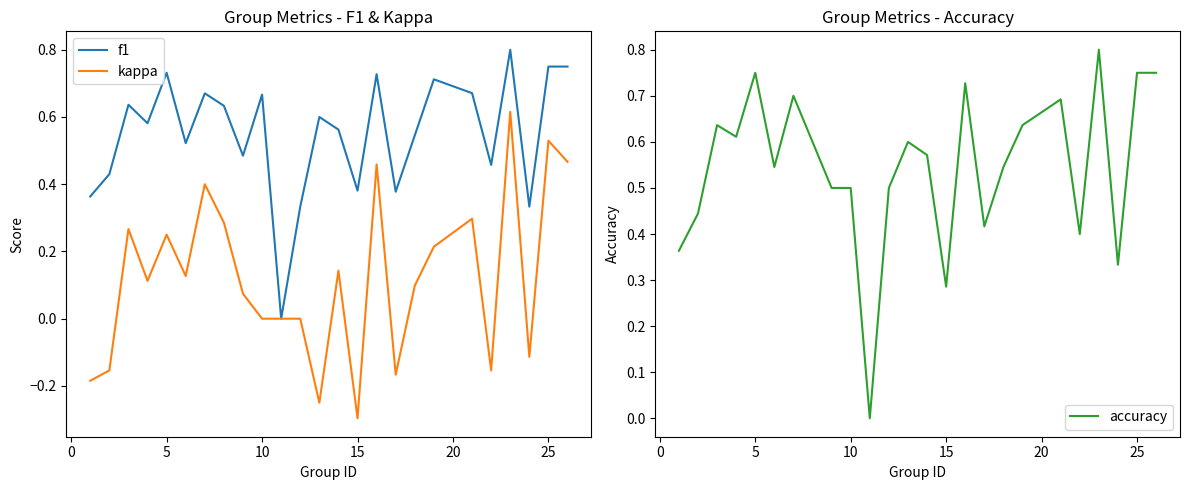

At which label does kappa reach its minimum?

15